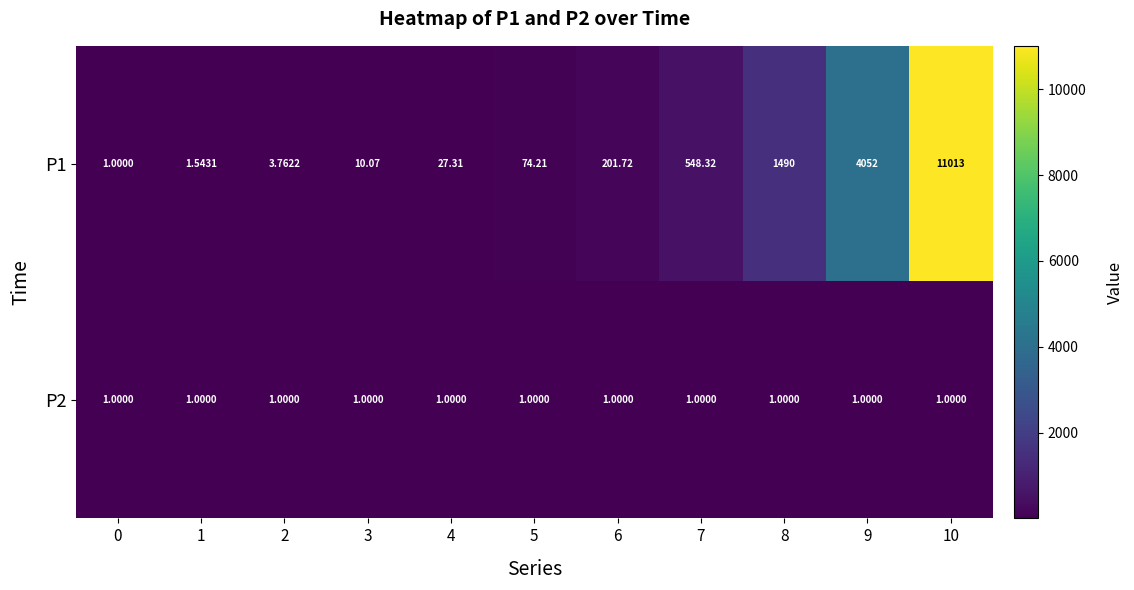

Is the value of P2 at 6 greater than the value of P1 at 5?

No